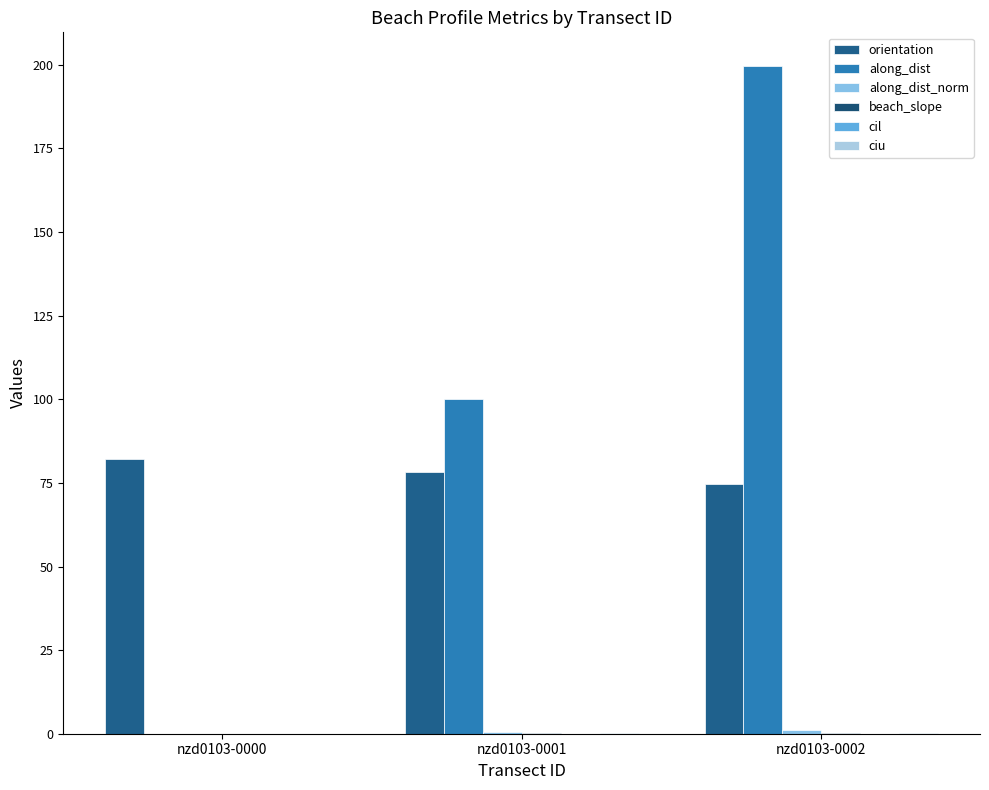

How many values in the orientation series exceed 78?

2